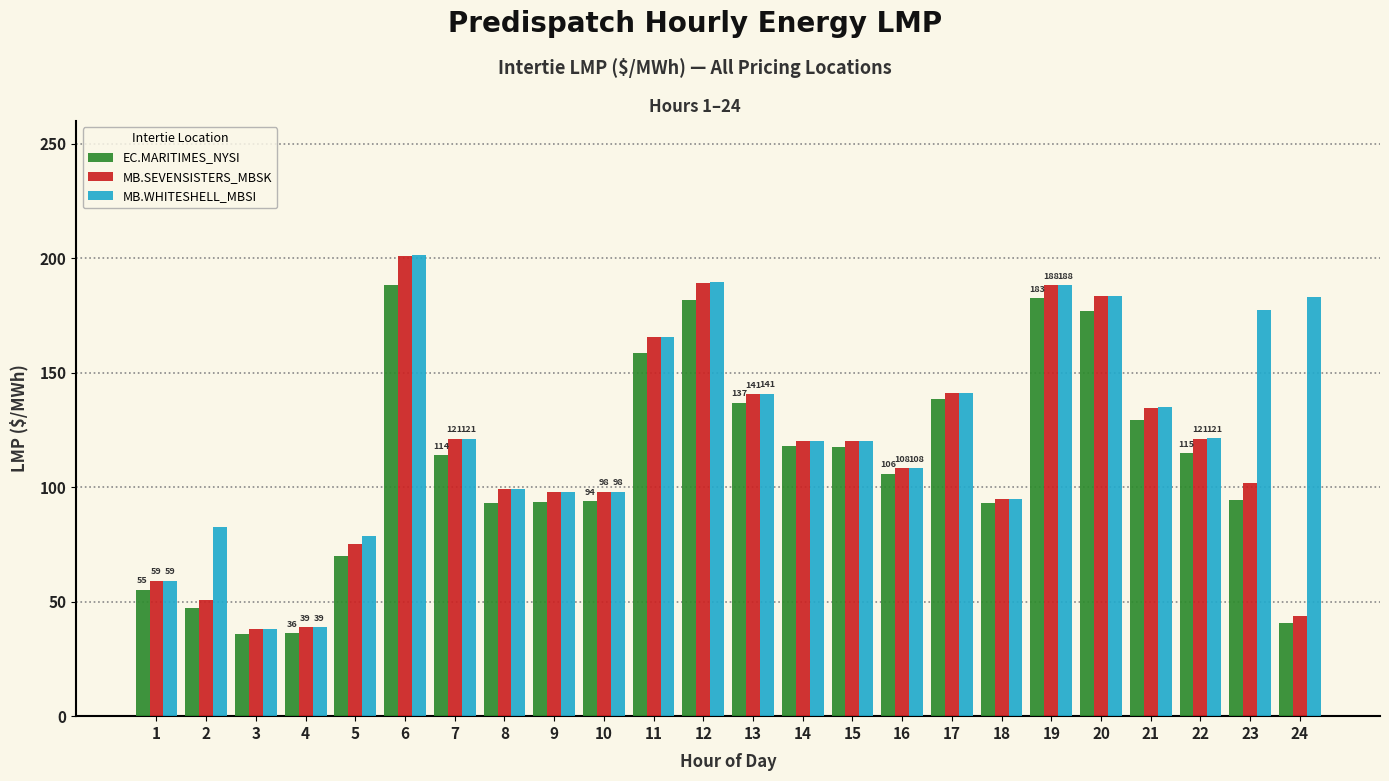

The value of MB.SEVENSISTERS_MBSK at 4 is 38.9. True or false?

True